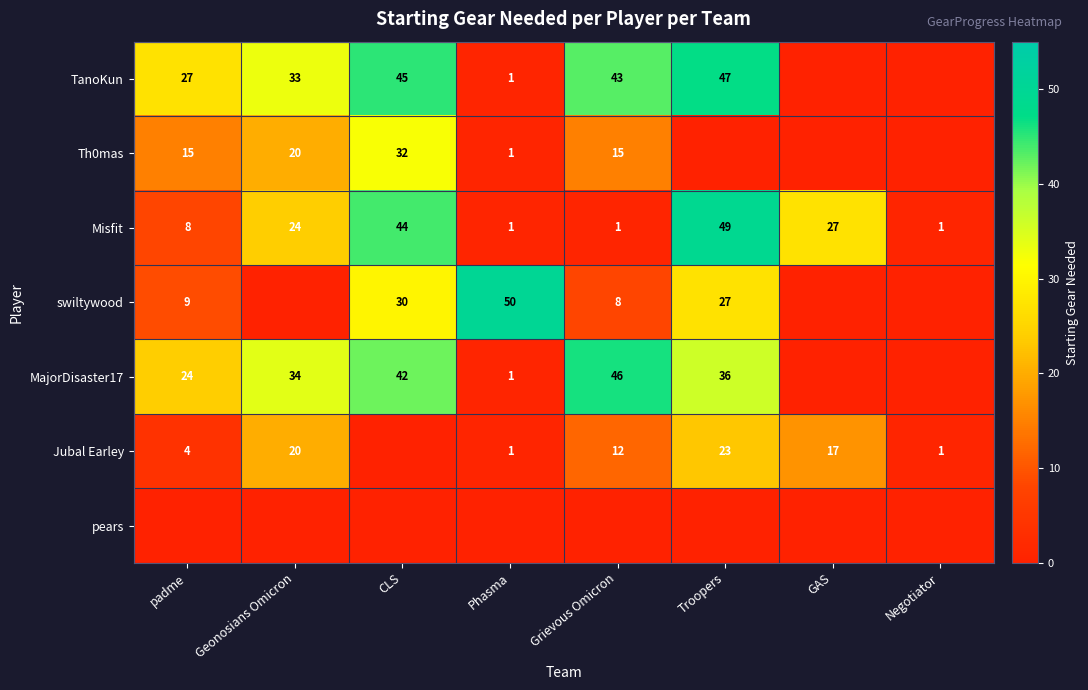

What value does the Misfit series have at Troopers, to the nearest 10?

50